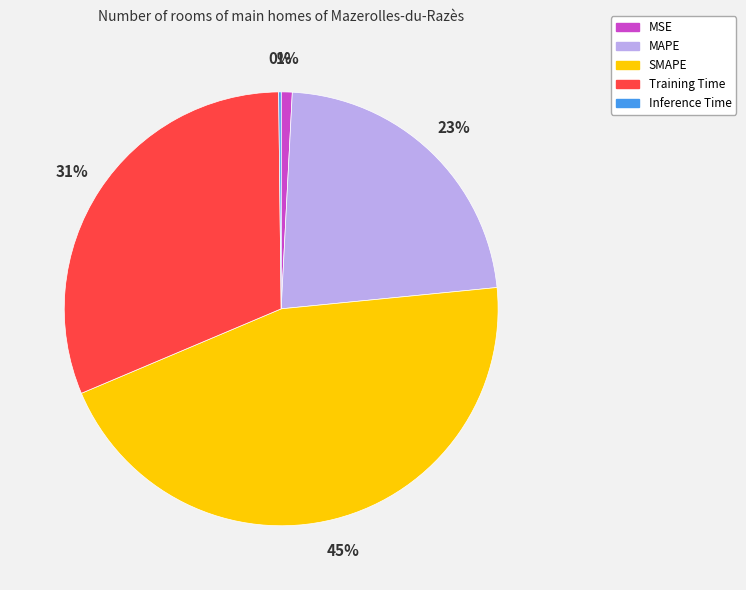

To the nearest percent, what is the difference between the largest and smallest slice percentages?

45%